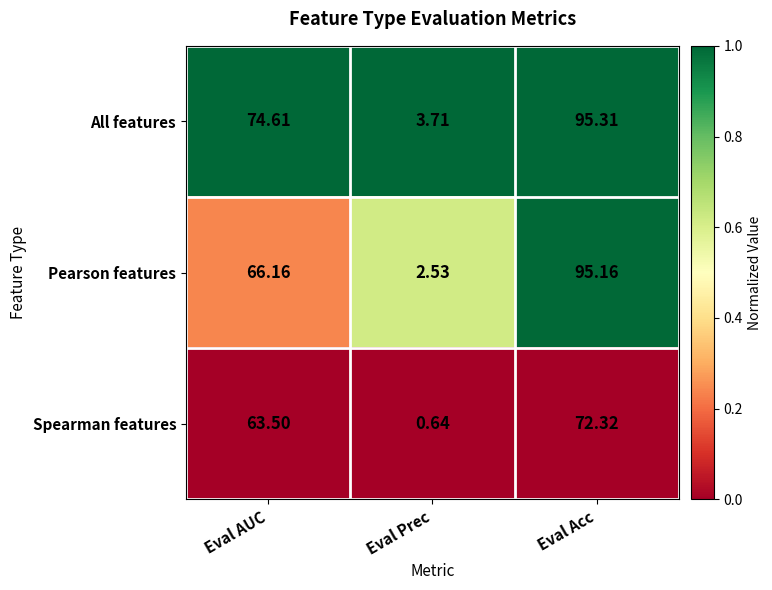

Which category has the highest value across all series?

Eval Acc